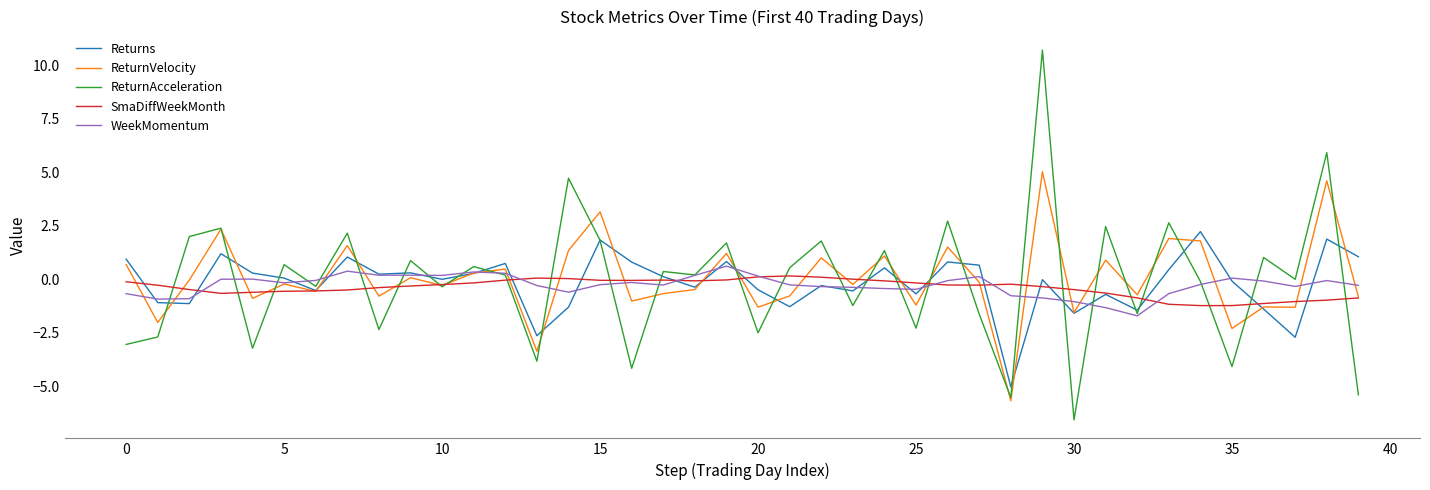

What are all the series names shown in the legend?

Returns, ReturnVelocity, ReturnAcceleration, SmaDiffWeekMonth, WeekMomentum